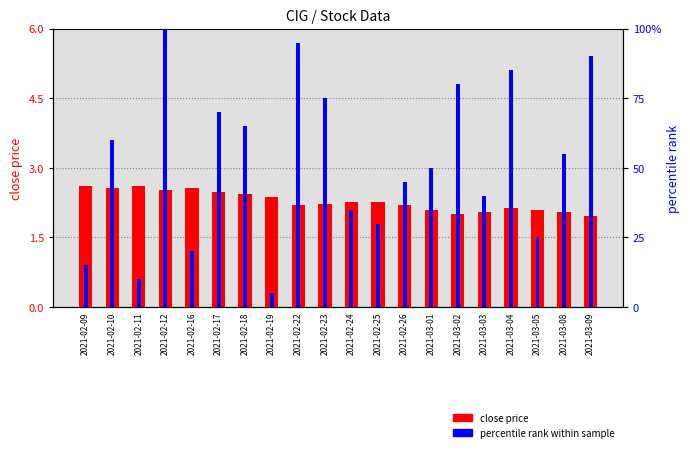

True or false: close price has a value of 4.0 at 2021-02-12.

False